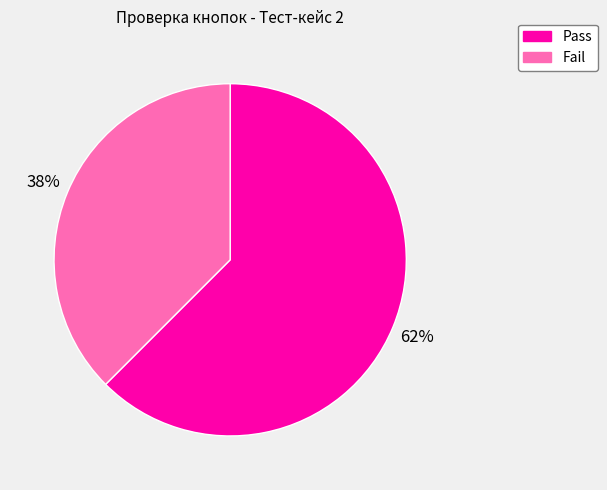

Do Pass and Fail together represent more than half of the pie?

Yes